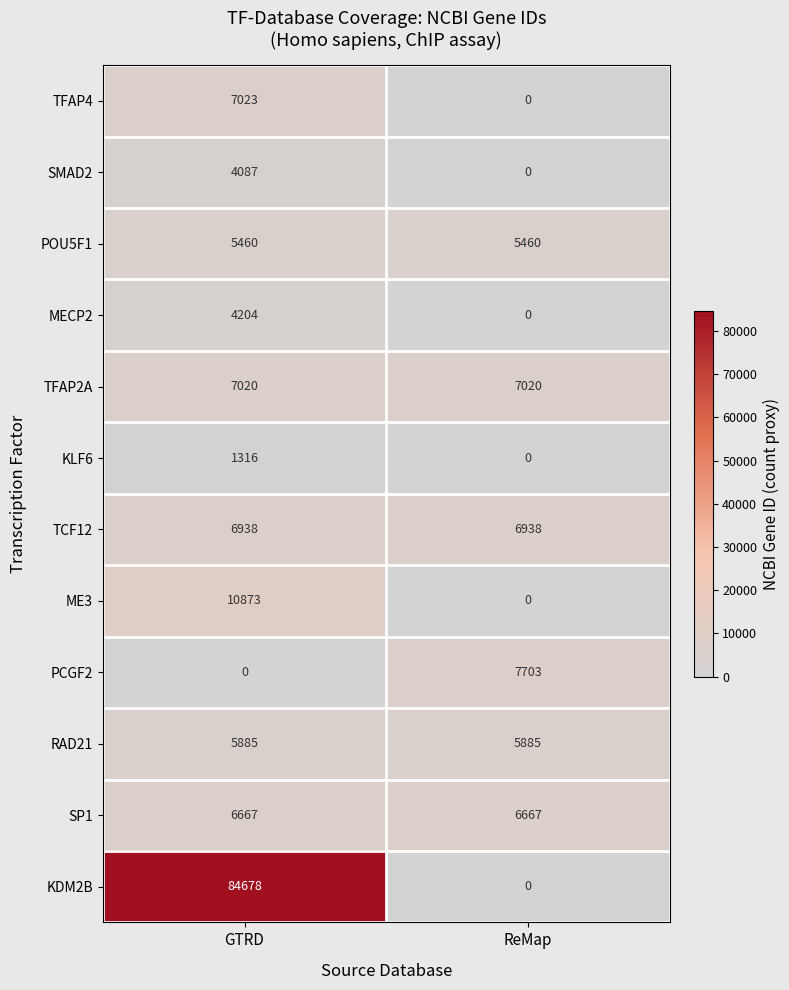

Is the value of SMAD2 at ReMap greater than the value of MECP2 at GTRD?

No